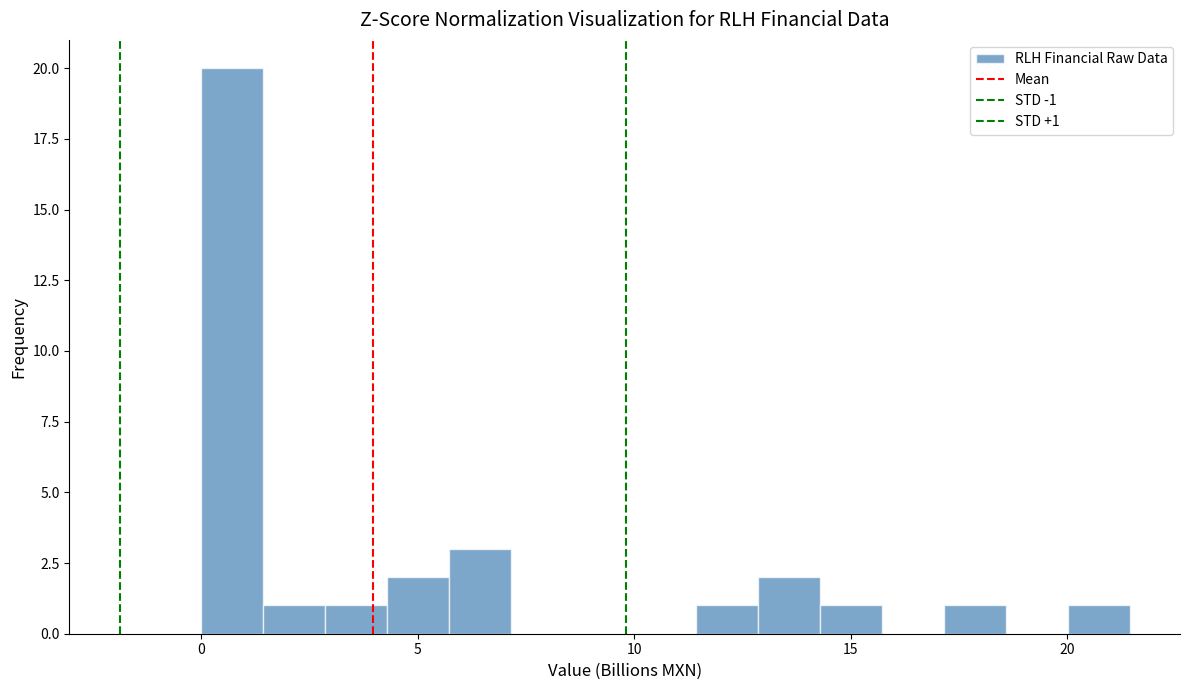

Read against the x-axis, roughly where is the centre of the tallest bar?

0.5